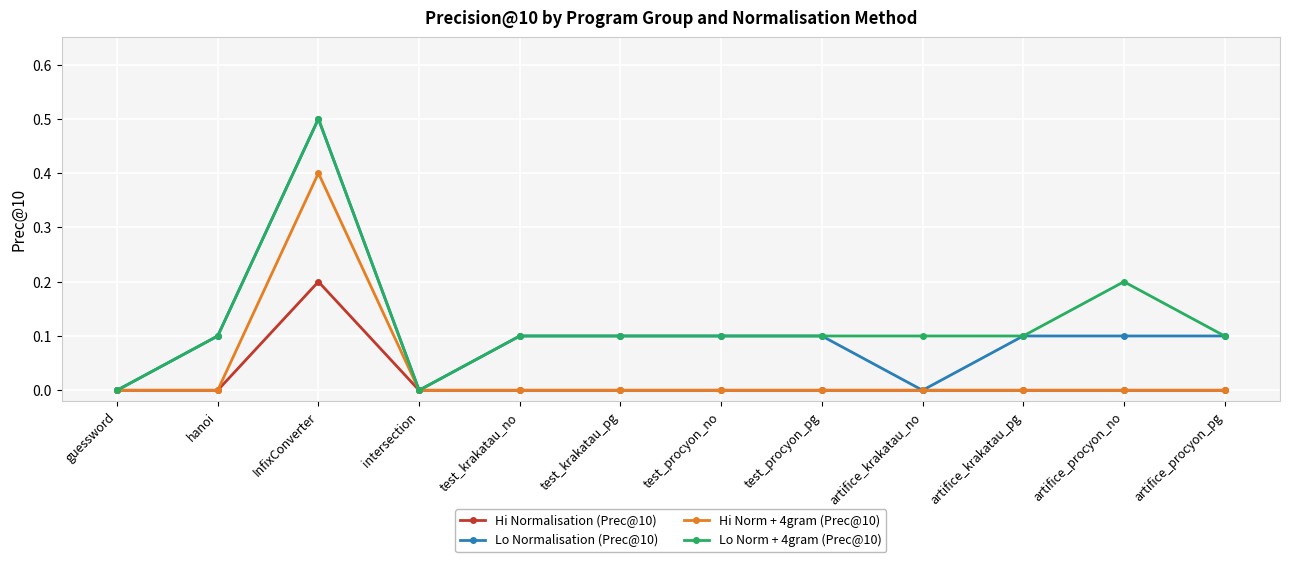

Reading left to right, what are all the values shown in this chart?

Hi Normalisation (Prec@10): 0.0	0.0	0.2	0.0	0.0	0.0	0.0	0.0	0.0	0.0	0.0	0.0
Lo Normalisation (Prec@10): 0.0	0.1	0.5	0.0	0.1	0.1	0.1	0.1	0.0	0.1	0.1	0.1
Hi Norm + 4gram (Prec@10): 0.0	0.0	0.4	0.0	0.0	0.0	0.0	0.0	0.0	0.0	0.0	0.0
Lo Norm + 4gram (Prec@10): 0.0	0.1	0.5	0.0	0.1	0.1	0.1	0.1	0.1	0.1	0.2	0.1